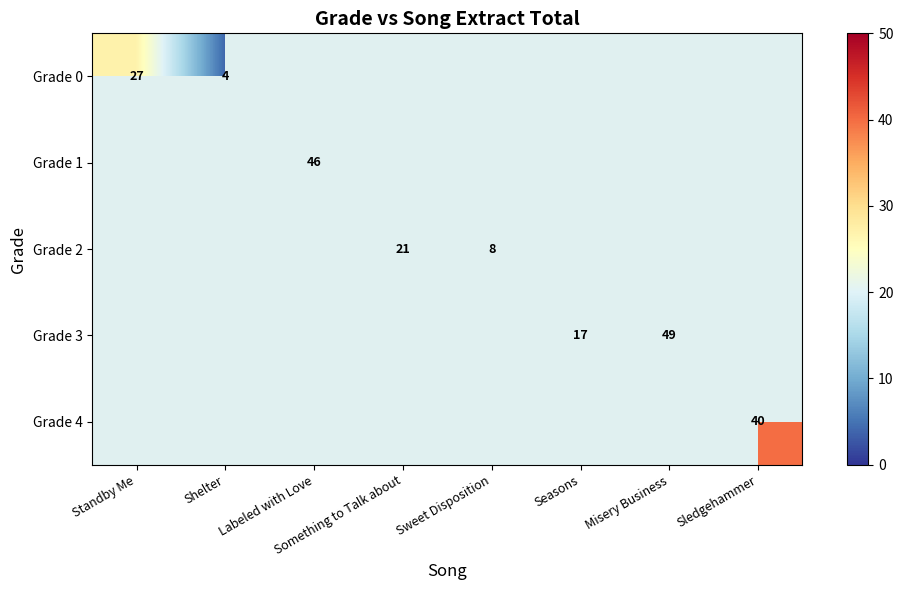

Where is Grade 0 nearest to the value 15?

Shelter